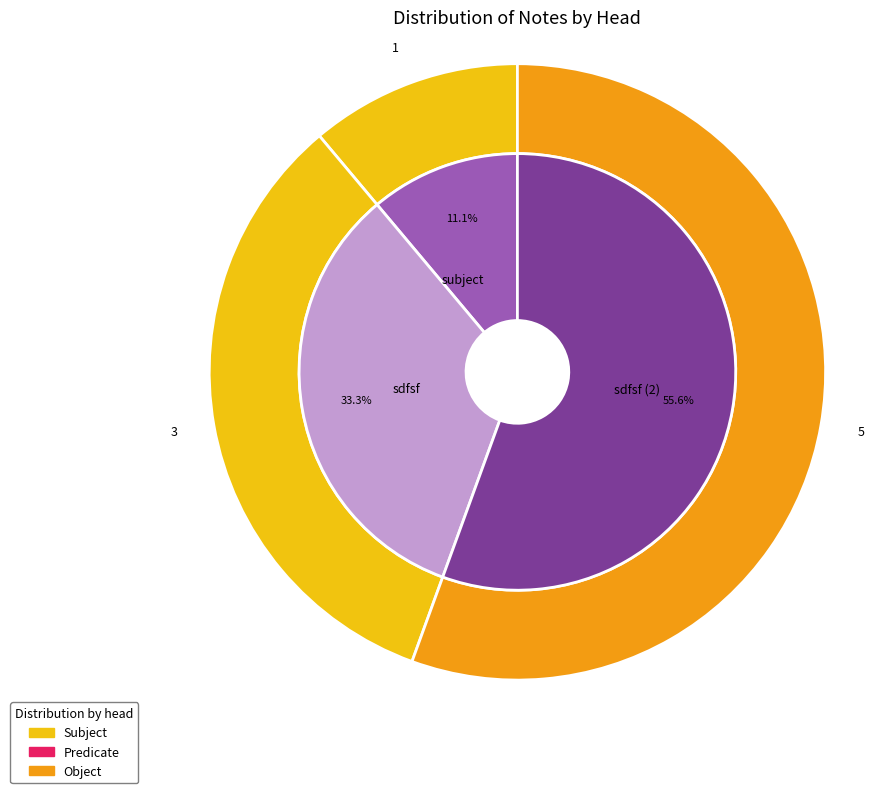

What is the change in value from sdfsf to sdfsf?

+2